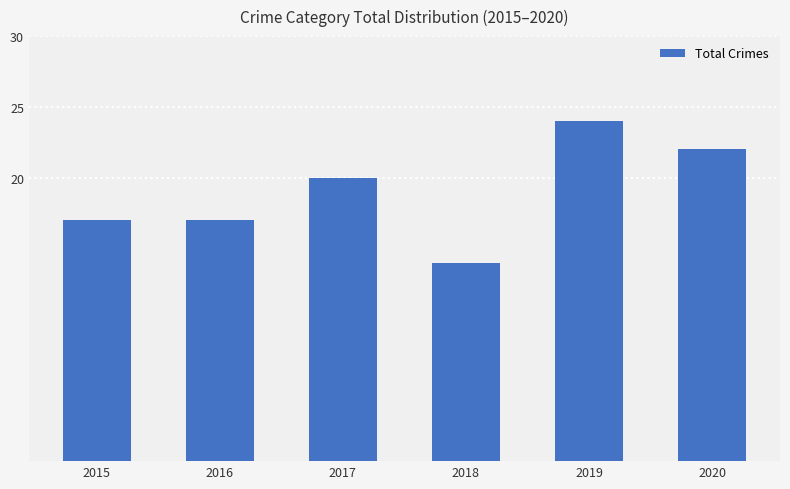

What is the average value?

19